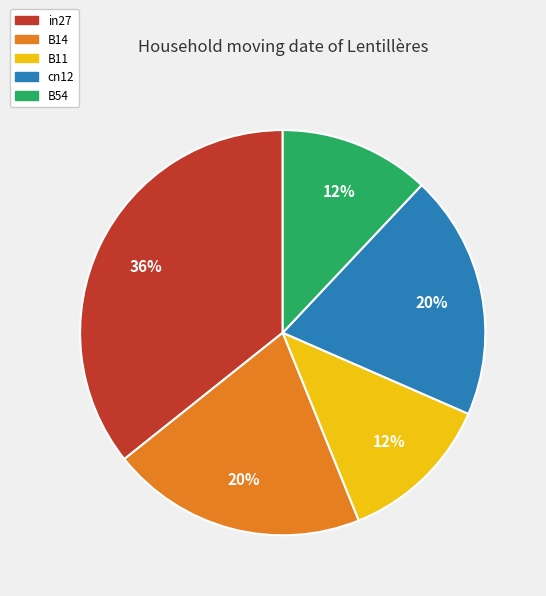

True or false: B54 accounts for 5% of the total.

False